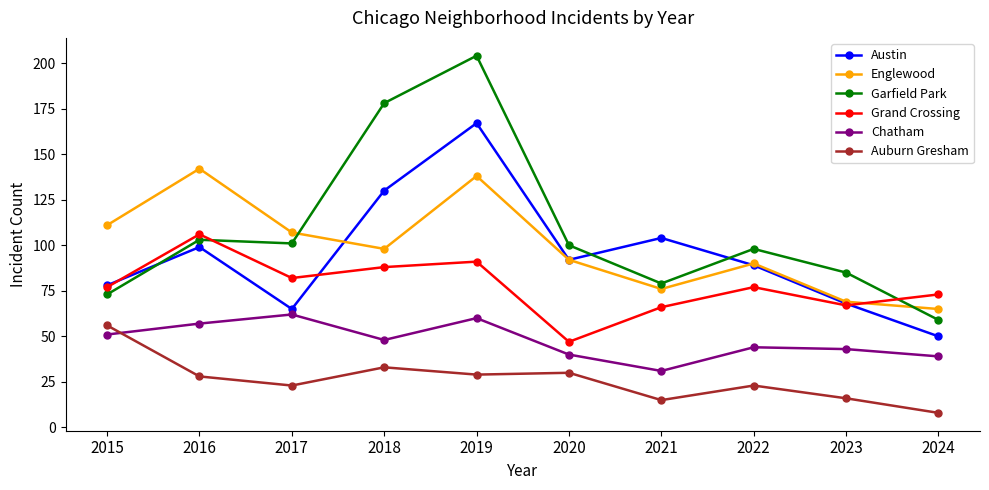

What is the smallest value displayed?

8